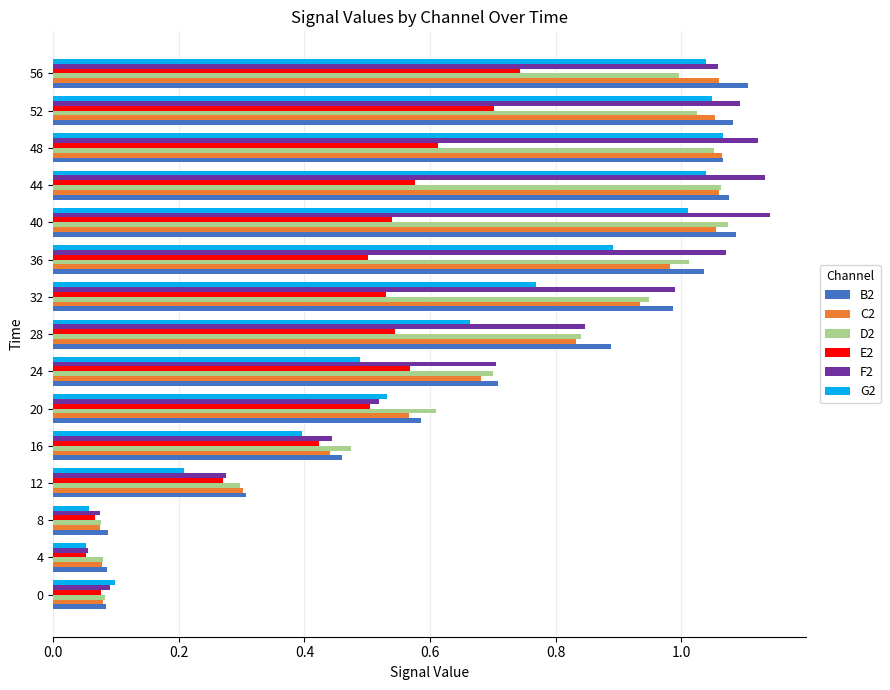

Between 4 and 48, which series saw the biggest shift?

F2